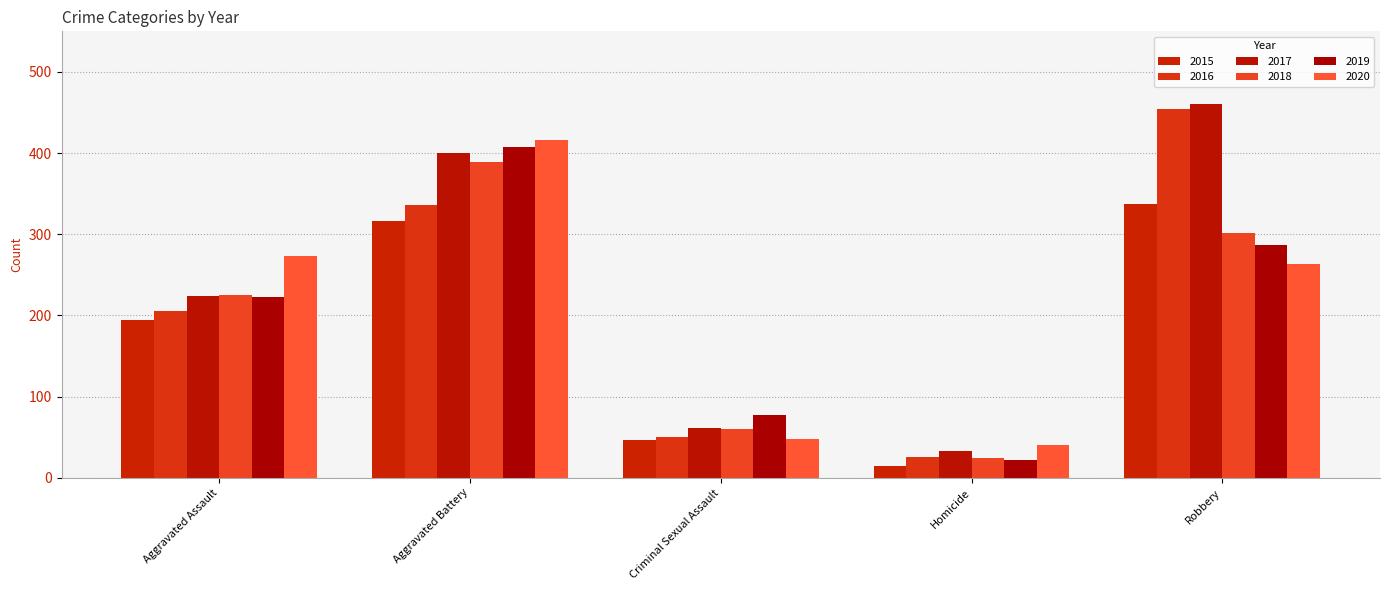

How many categories are shown in the chart?

5